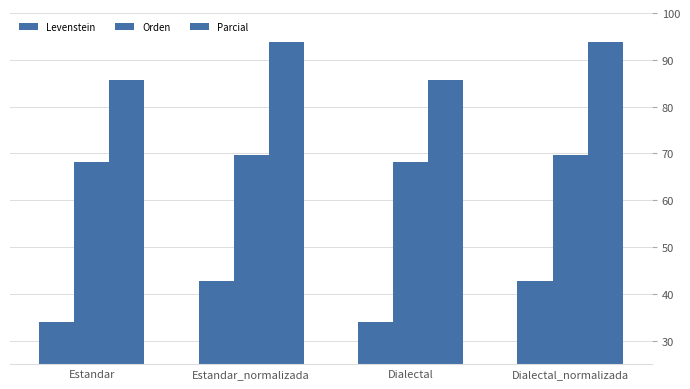

Reading left to right, what are all the values shown in this chart?

Levenstein: Estandar=34.1	Estandar_normalizada=42.9	Dialectal=34.1	Dialectal_normalizada=42.9
Orden: Estandar=68.2	Estandar_normalizada=69.8	Dialectal=68.2	Dialectal_normalizada=69.8
Parcial: Estandar=85.7	Estandar_normalizada=93.8	Dialectal=85.7	Dialectal_normalizada=93.8